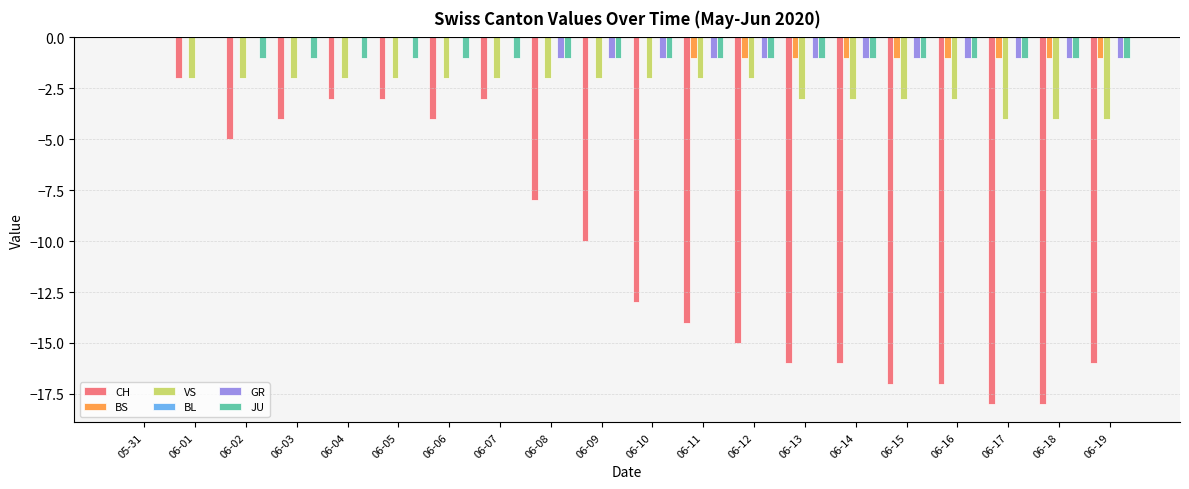

The JU series shows -1 at 06-03. True or false?

True